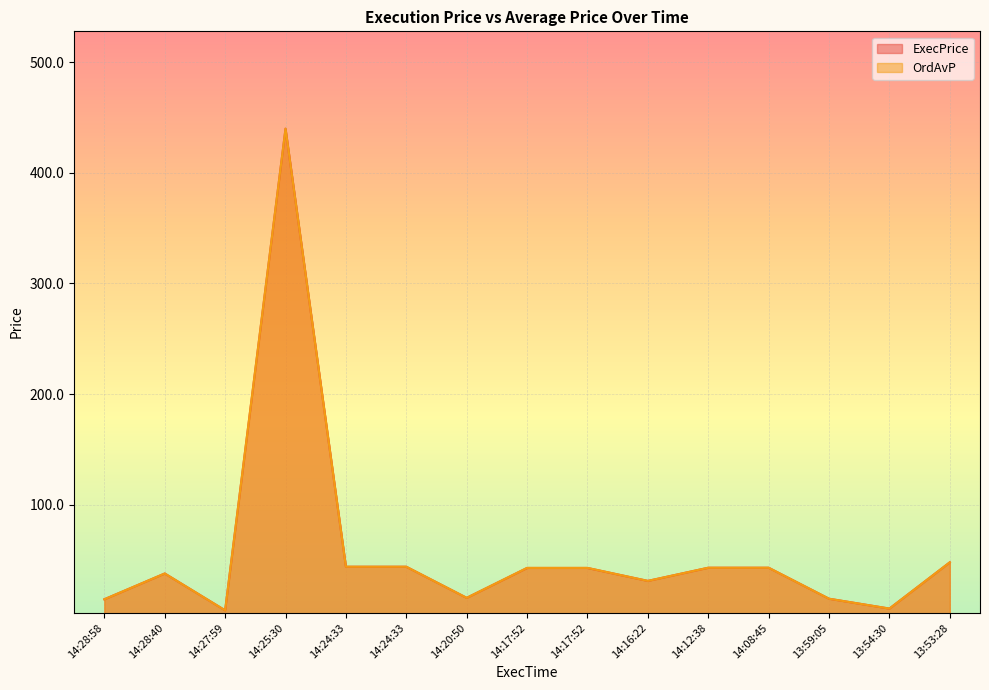

The value of ExecPrice at 13:54:30 is 1.7. True or false?

False